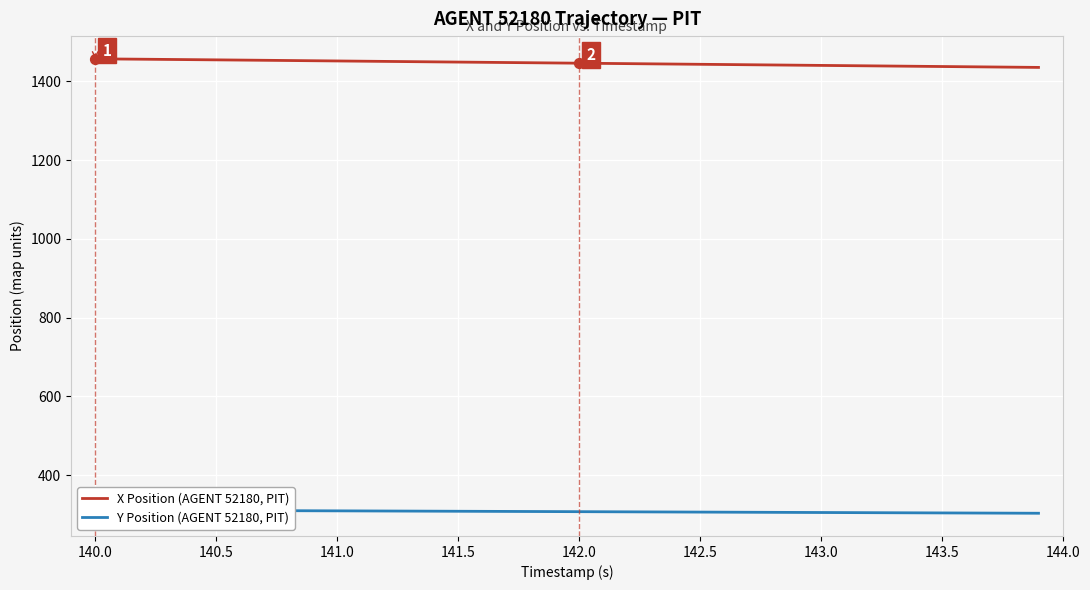

Which series has the widest spread of Y values?

X Position (AGENT 52180, PIT)